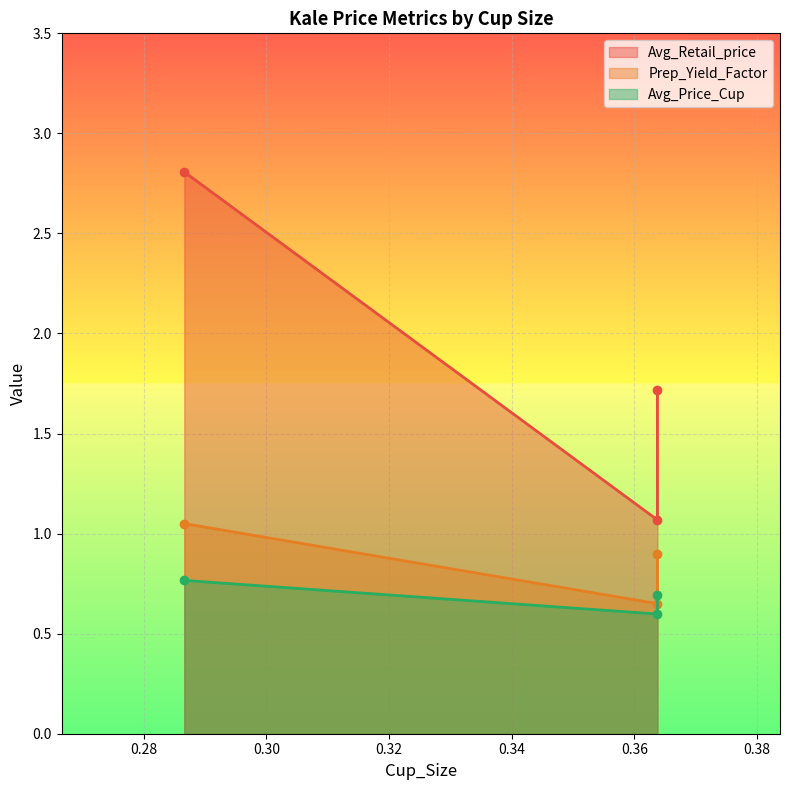

How many series are shown in this chart?

3